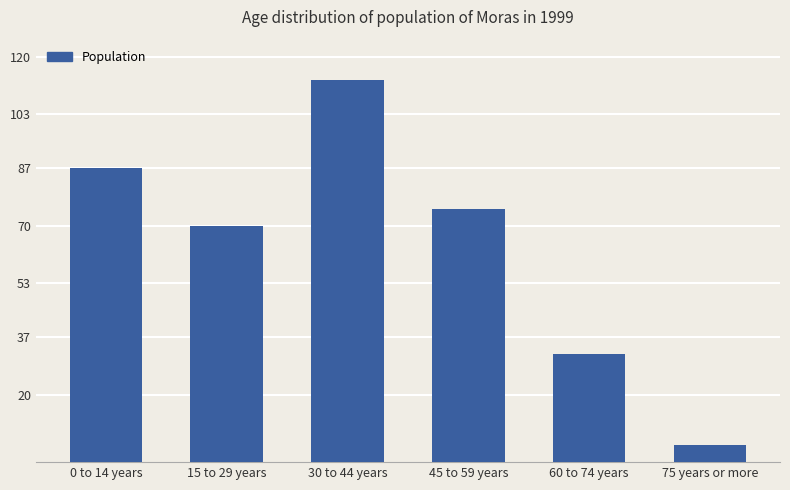

Reading right to left, what are all the values shown in this chart?

75 years or more=5	60 to 74 years=32	45 to 59 years=75	30 to 44 years=113	15 to 29 years=70	0 to 14 years=87